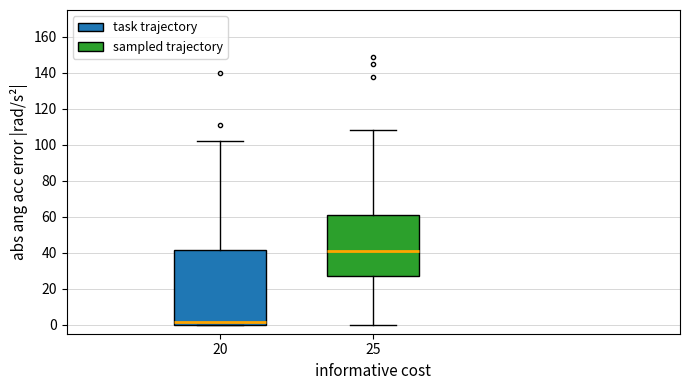

Comparing the boxes themselves (not the whiskers), which one is the tallest?

20